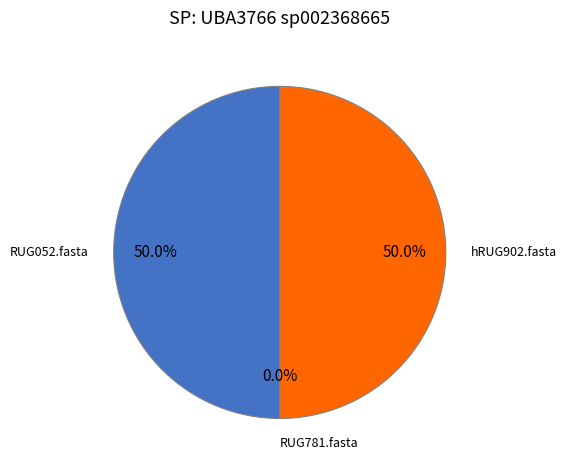

What is the largest slice in the pie chart?

RUG052.fasta